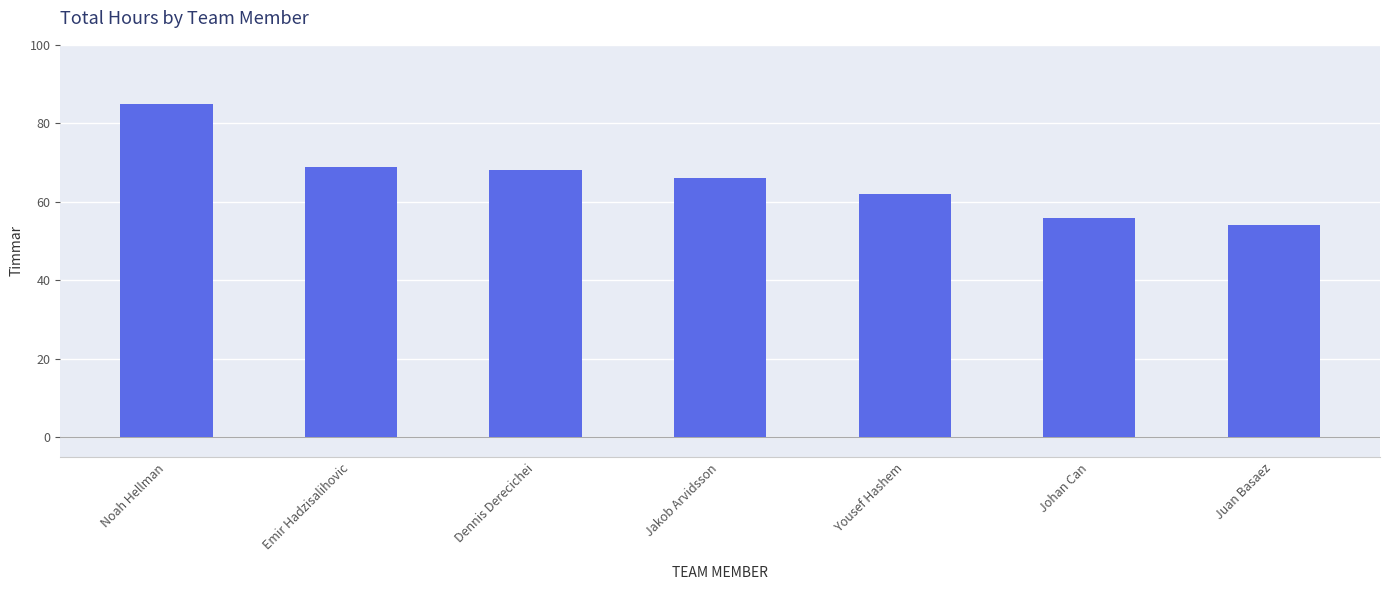

What is the change in value from Emir Hadzisalihovic to Juan Basaez?

-15